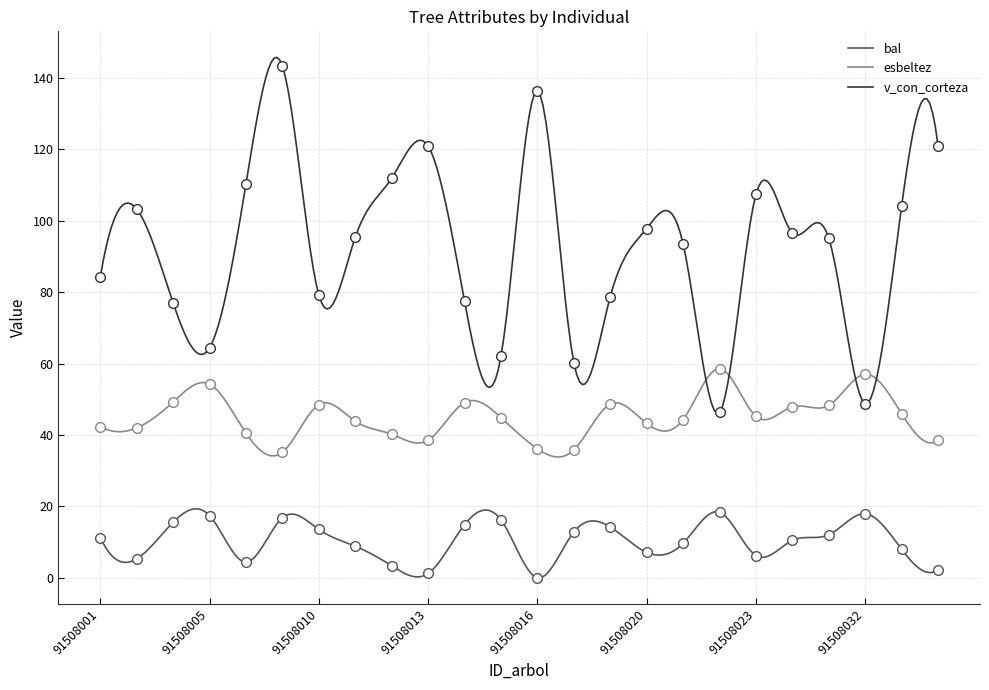

True or false: esbeltez has more than 0 points higher than both neighbors.

True